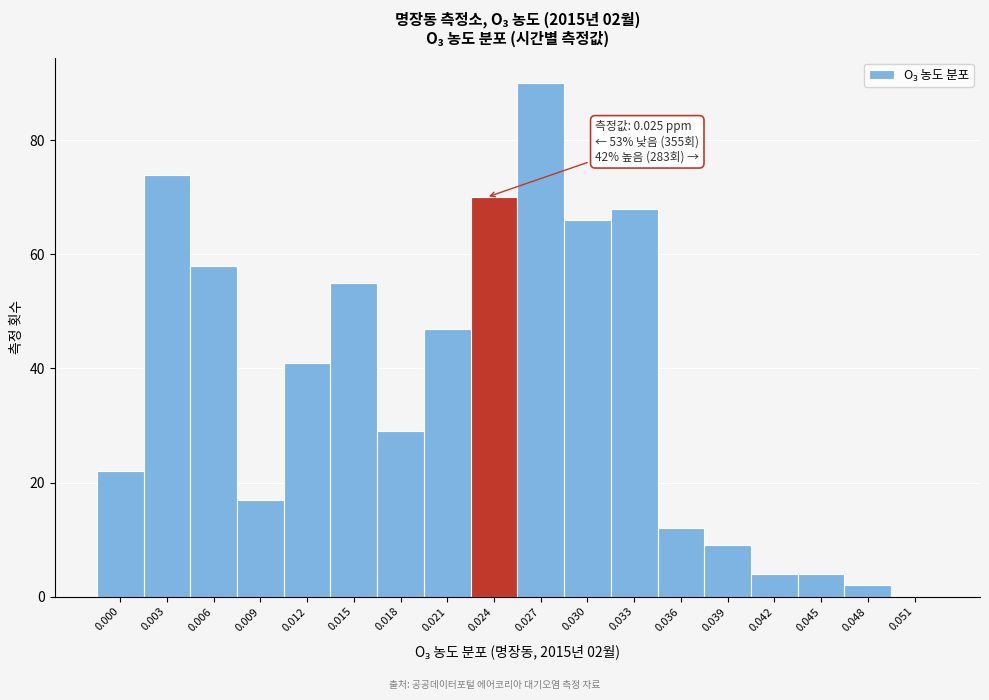

Reading right to left, extract all data points from this chart.

0.051=0	0.048=2	0.045=4	0.042=4	0.039=9	0.036=12	0.033=68	0.030=66	0.027=90	0.024=70	0.021=47	0.018=29	0.015=55	0.012=41	0.009=17	0.006=58	0.003=74	0.000=22